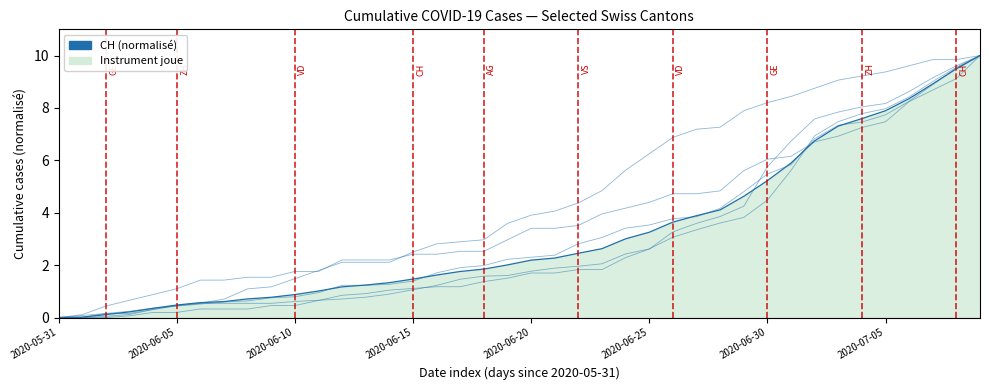

What is the maximum value shown in the chart?

10.0